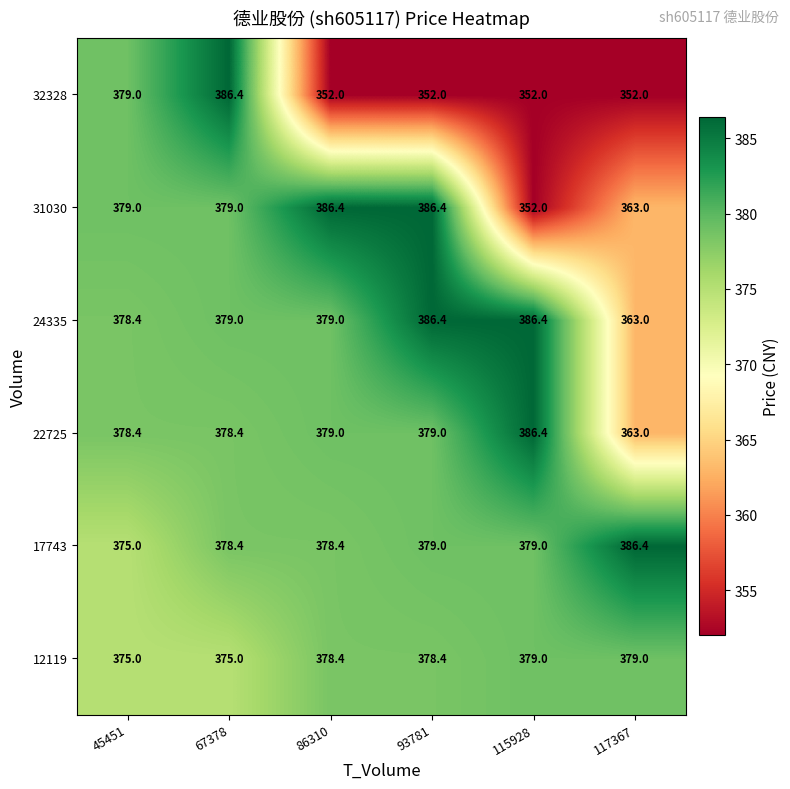

Which series changed the most between 67378 and 117367?

32328